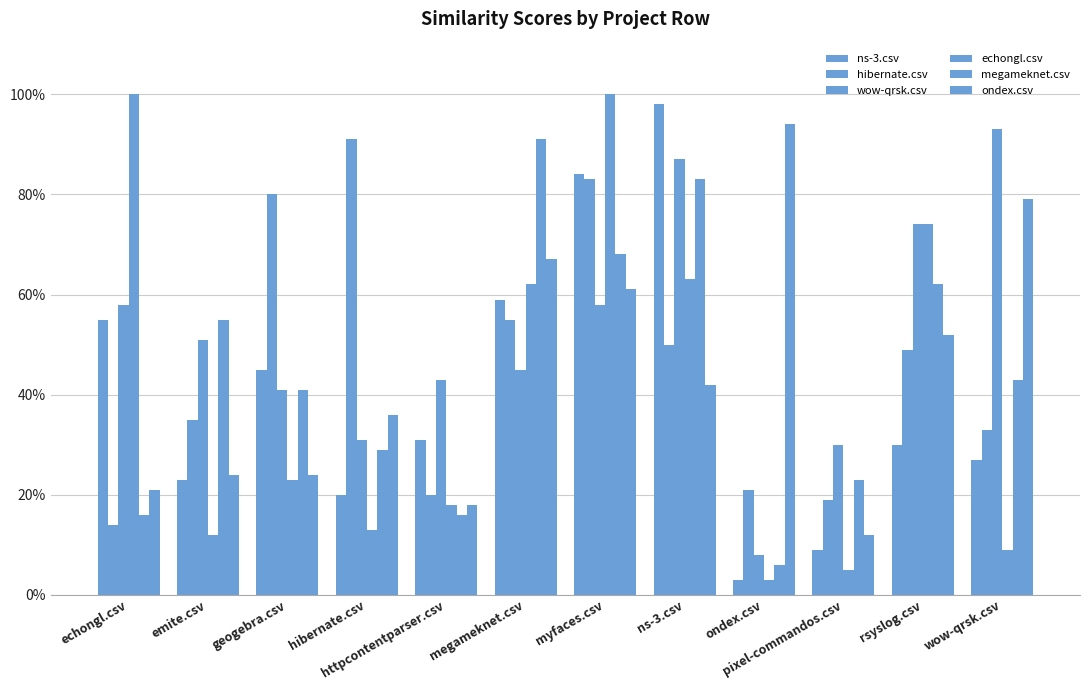

What position from the right is httpcontentparser.csv?

8